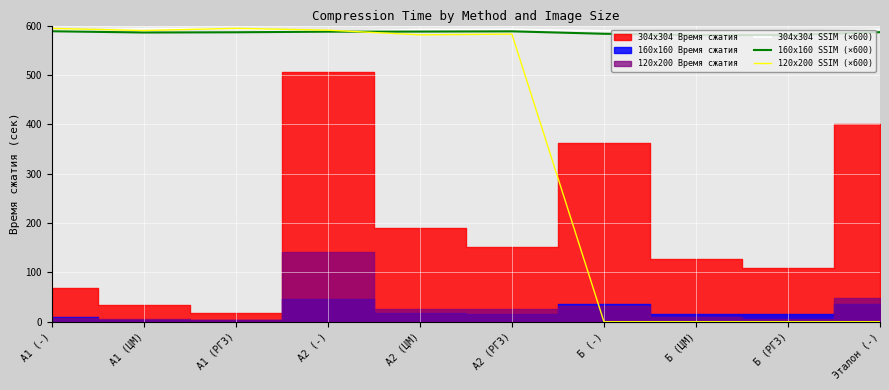

What is the minimum value for 304x304 SSIM (×600)?

587.6